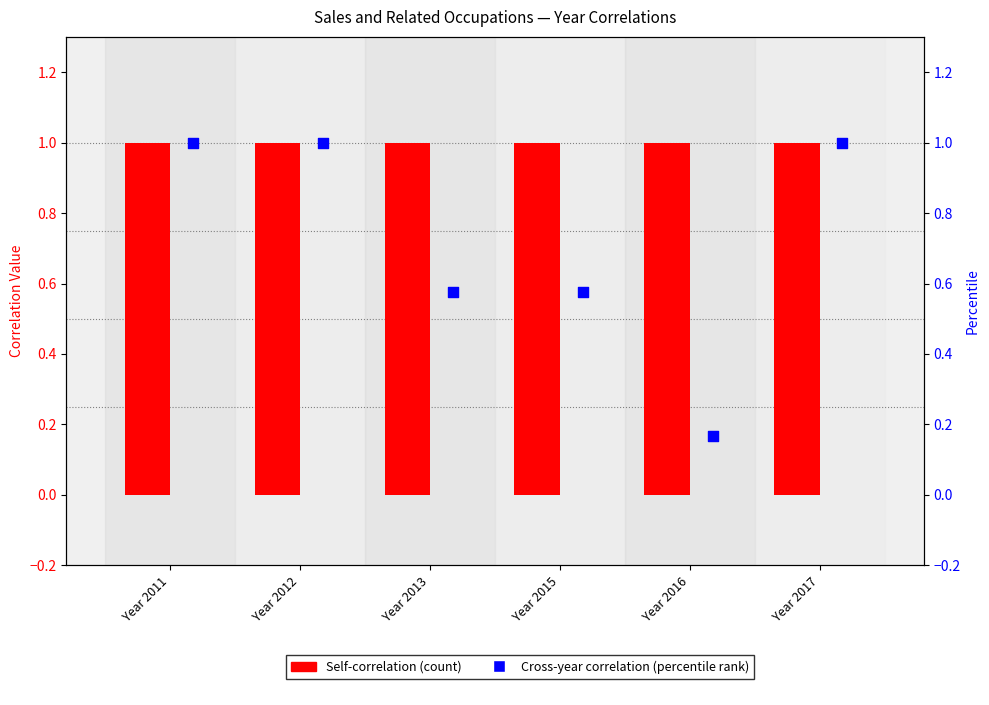

Which series has the largest Y range (max minus min)?

Cross-year correlation